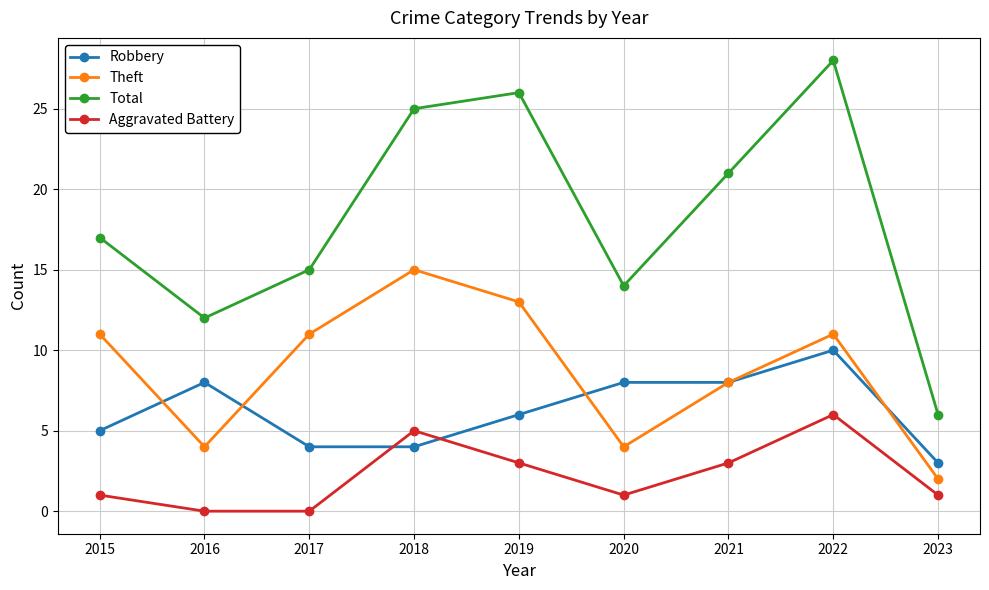

True or false: Aggravated Battery has a value of 3 at 2018.

False